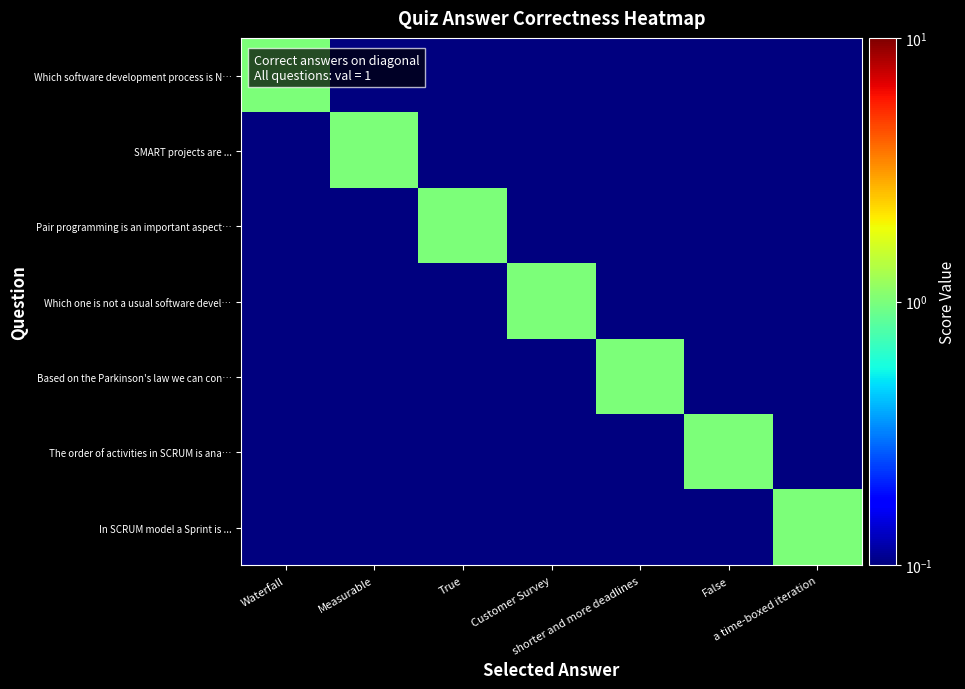

What is the difference between the maximum and minimum values in the Which one is not a usual software devel… series?

1